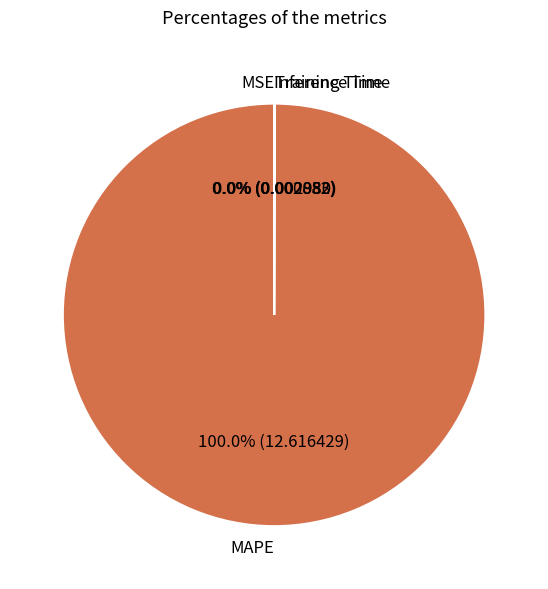

Which category has the biggest portion of the pie?

MAPE